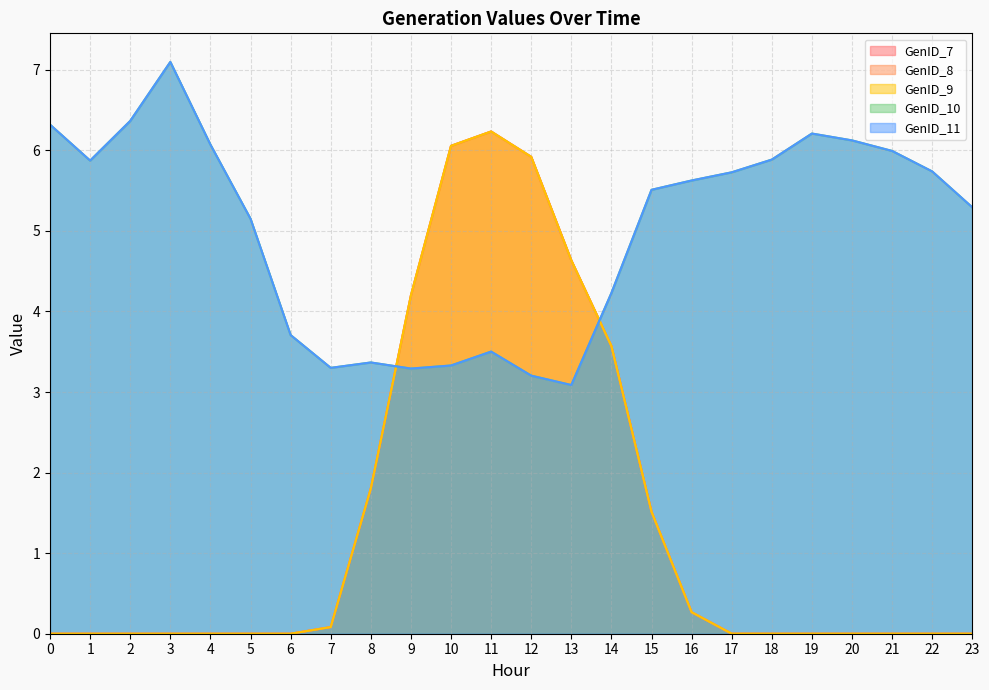

Reading left to right, what are all the values shown in this chart?

GenID_7: 0=0.0	1=0.0	2=0.0	3=0.0	4=0.0	5=0.0	6=0.0	7=0.1	8=1.8	9=4.2	10=6.1	11=6.2	12=5.9	13=4.6	14=3.6	15=1.5	16=0.3	17=0.0	18=0.0	19=0.0	20=0.0	21=0.0	22=0.0	23=0.0
GenID_8: 0=0.0	1=0.0	2=0.0	3=0.0	4=0.0	5=0.0	6=0.0	7=0.1	8=1.8	9=4.2	10=6.1	11=6.2	12=5.9	13=4.6	14=3.6	15=1.5	16=0.3	17=0.0	18=0.0	19=0.0	20=0.0	21=0.0	22=0.0	23=0.0
GenID_9: 0=0.0	1=0.0	2=0.0	3=0.0	4=0.0	5=0.0	6=0.0	7=0.1	8=1.8	9=4.2	10=6.1	11=6.2	12=5.9	13=4.6	14=3.6	15=1.5	16=0.3	17=0.0	18=0.0	19=0.0	20=0.0	21=0.0	22=0.0	23=0.0
GenID_10: 0=6.3	1=5.9	2=6.4	3=7.1	4=6.1	5=5.2	6=3.7	7=3.3	8=3.4	9=3.3	10=3.3	11=3.5	12=3.2	13=3.1	14=4.2	15=5.5	16=5.6	17=5.7	18=5.9	19=6.2	20=6.1	21=6.0	22=5.7	23=5.3
GenID_11: 0=6.3	1=5.9	2=6.4	3=7.1	4=6.1	5=5.2	6=3.7	7=3.3	8=3.4	9=3.3	10=3.3	11=3.5	12=3.2	13=3.1	14=4.2	15=5.5	16=5.6	17=5.7	18=5.9	19=6.2	20=6.1	21=6.0	22=5.7	23=5.3